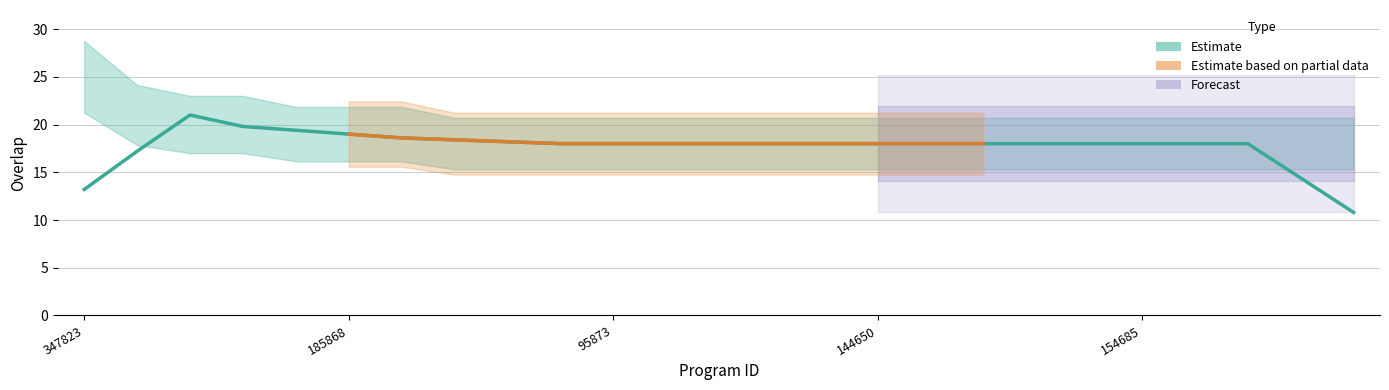

What is the average value?

17.7